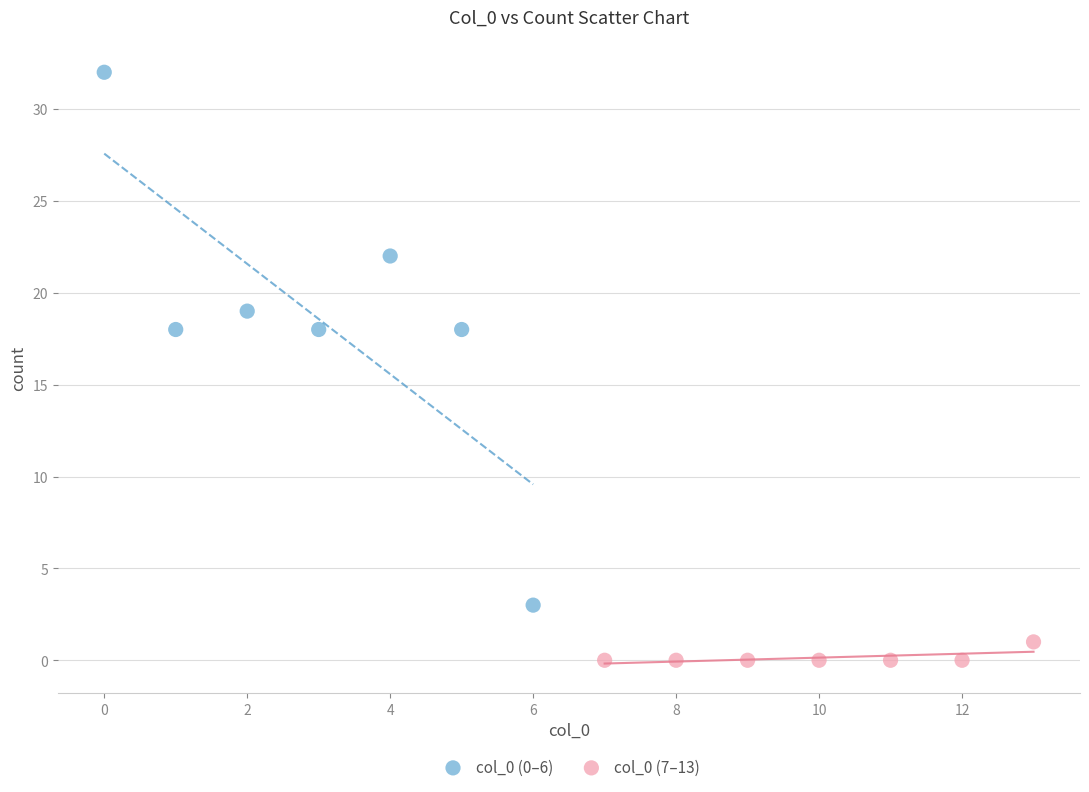

Which series reaches the minimum Y coordinate?

col_0 (7–13)